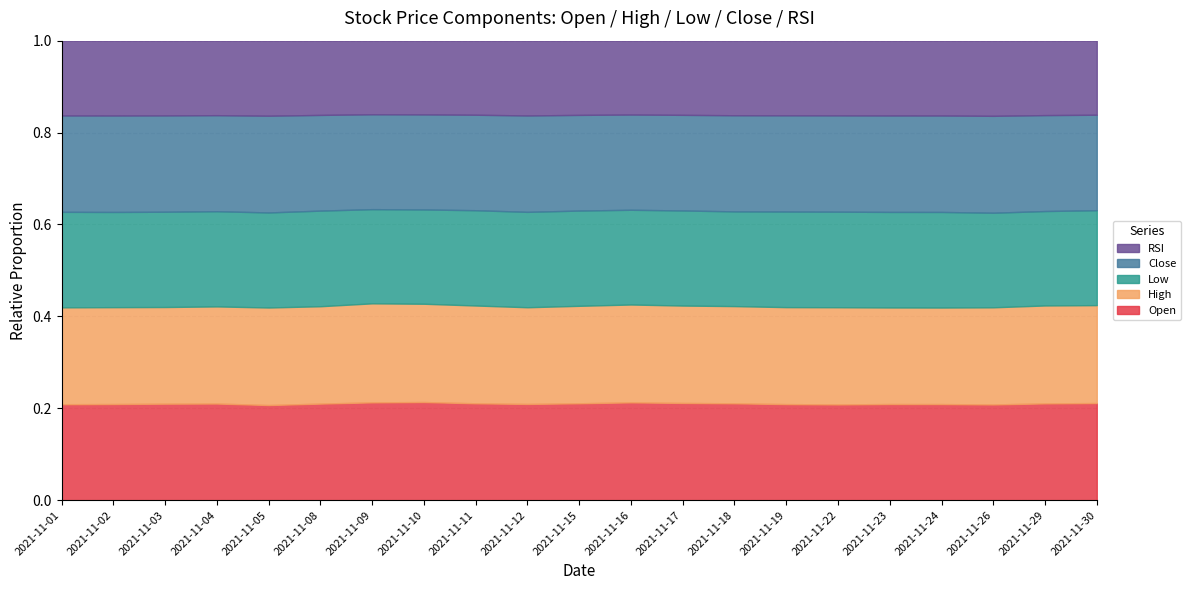

What is the value of the Close point at the 3rd from the left?

106.0